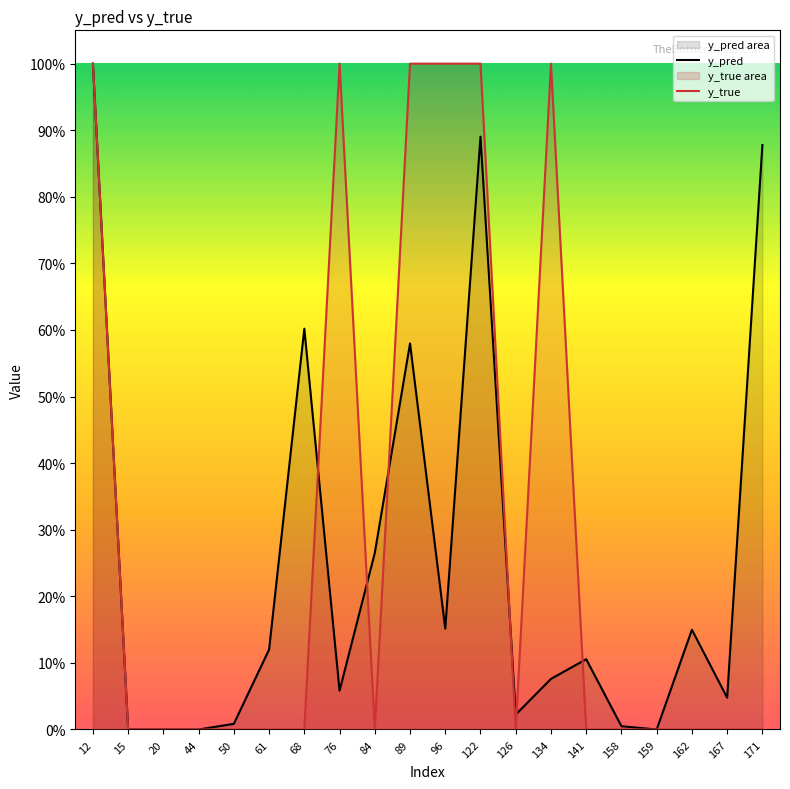

In y_true, how many points are higher than both neighbors (excluding endpoints)?

2